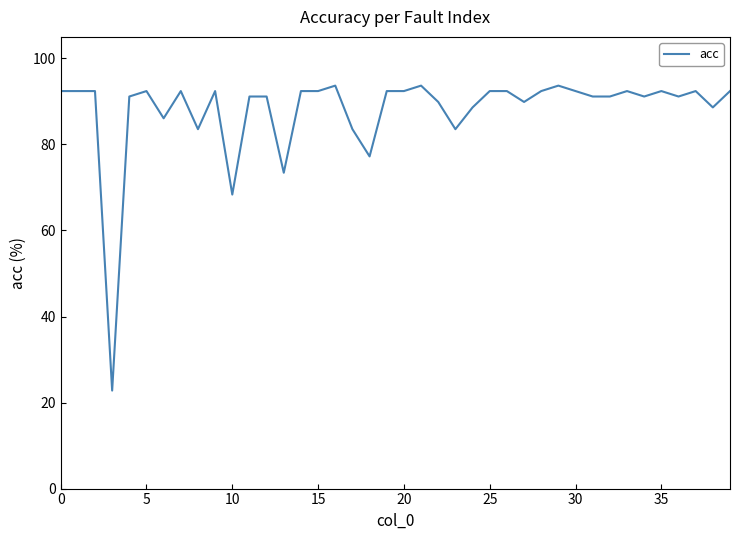

What is the difference between the maximum and minimum values?

70.9